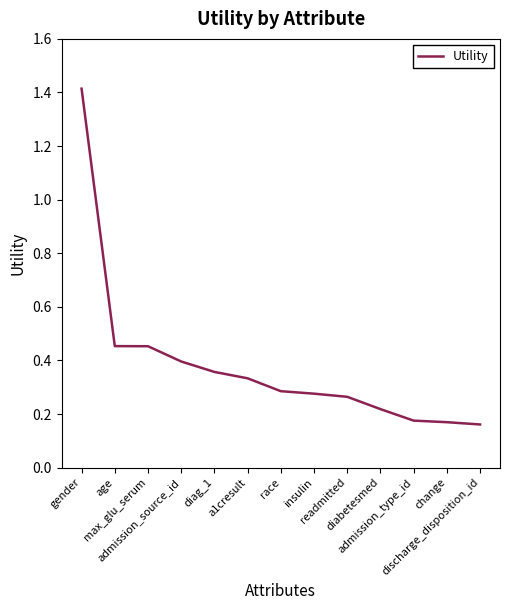

What is the maximum value shown in the chart?

1.4